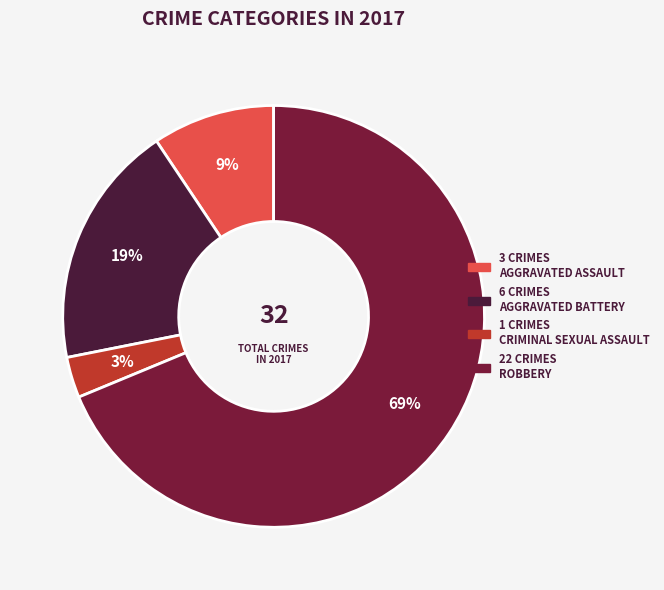

To the nearest percent, what is the difference between the largest and smallest slice percentages?

66%